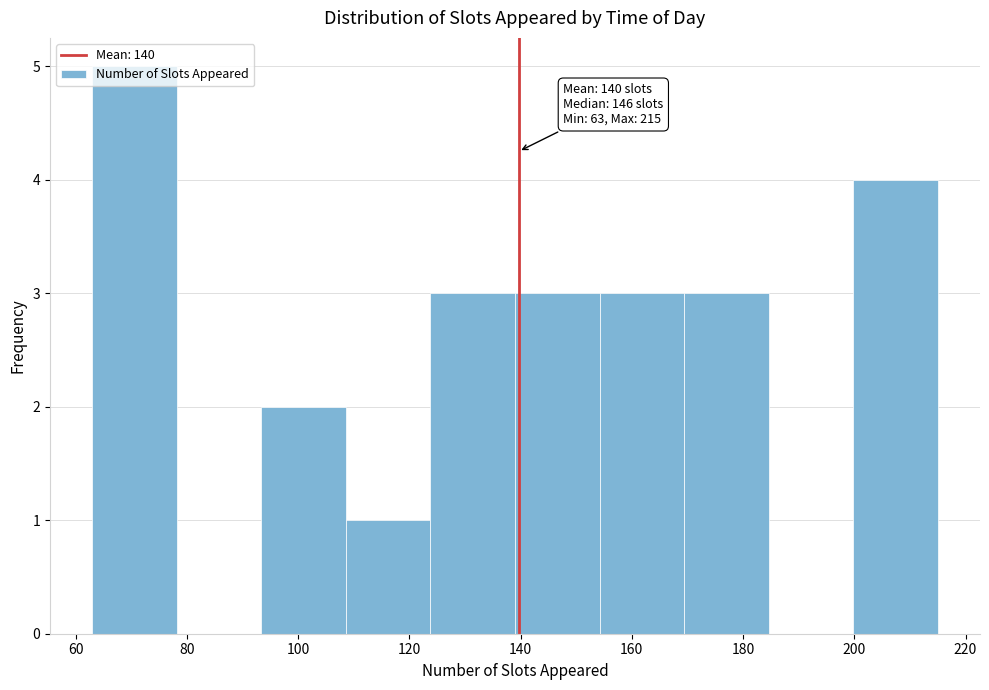

Over which range of the x-axis is the bar tallest?

63.0 to 78.2